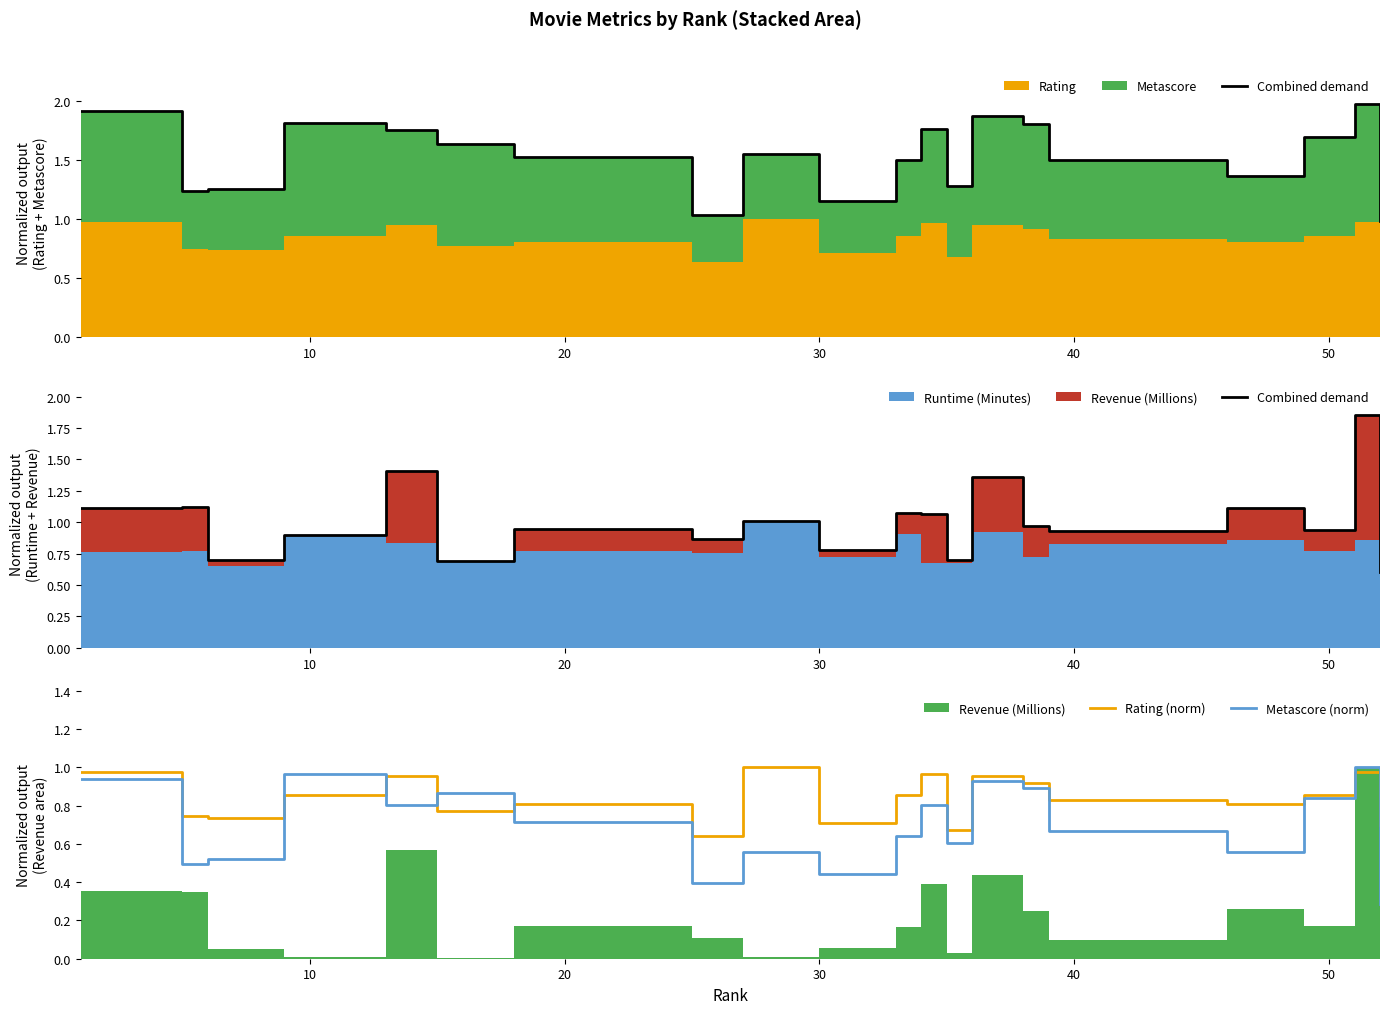

Which series ends up on top after the final intersection of Metascore (norm) and Rating (norm)?

Rating (norm)